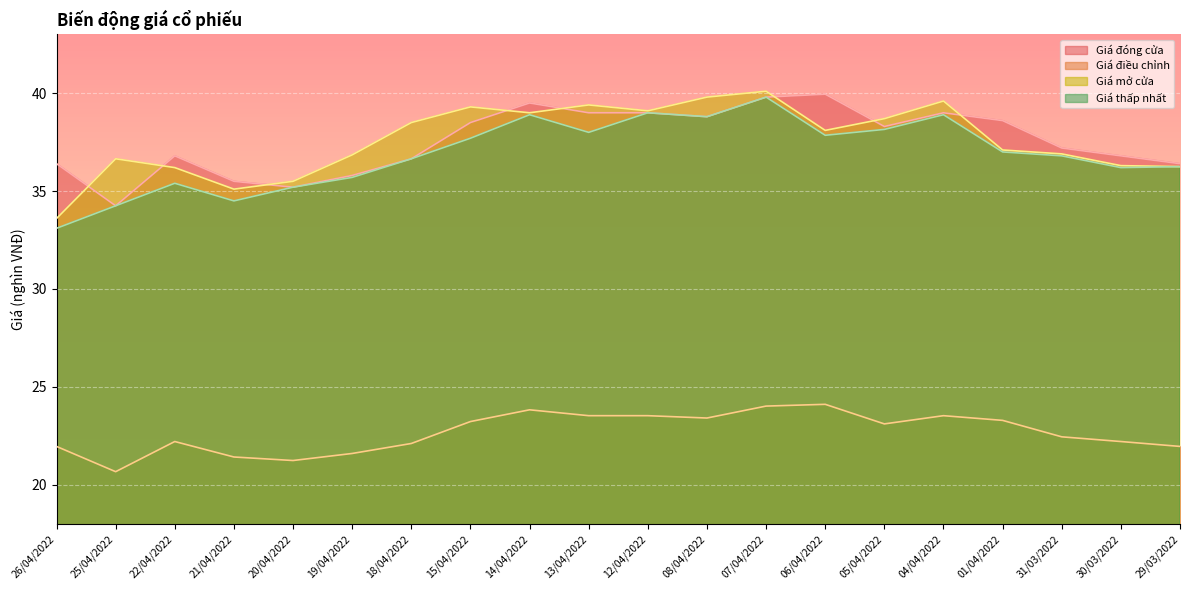

Where is the first local maximum for Giá mở cửa?

25/04/2022